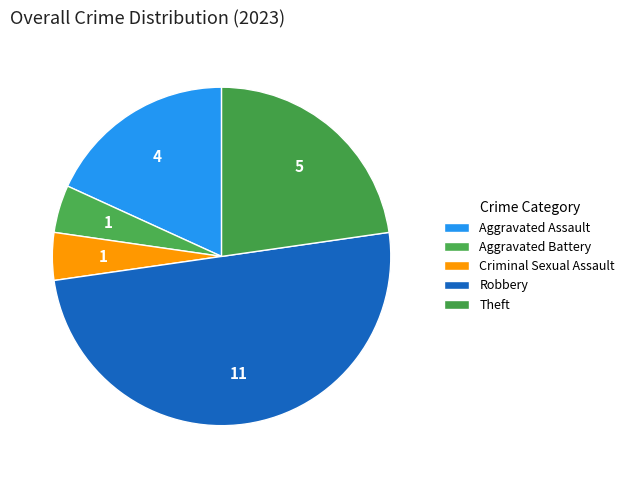

What portion of the pie excludes Theft?

77.3%